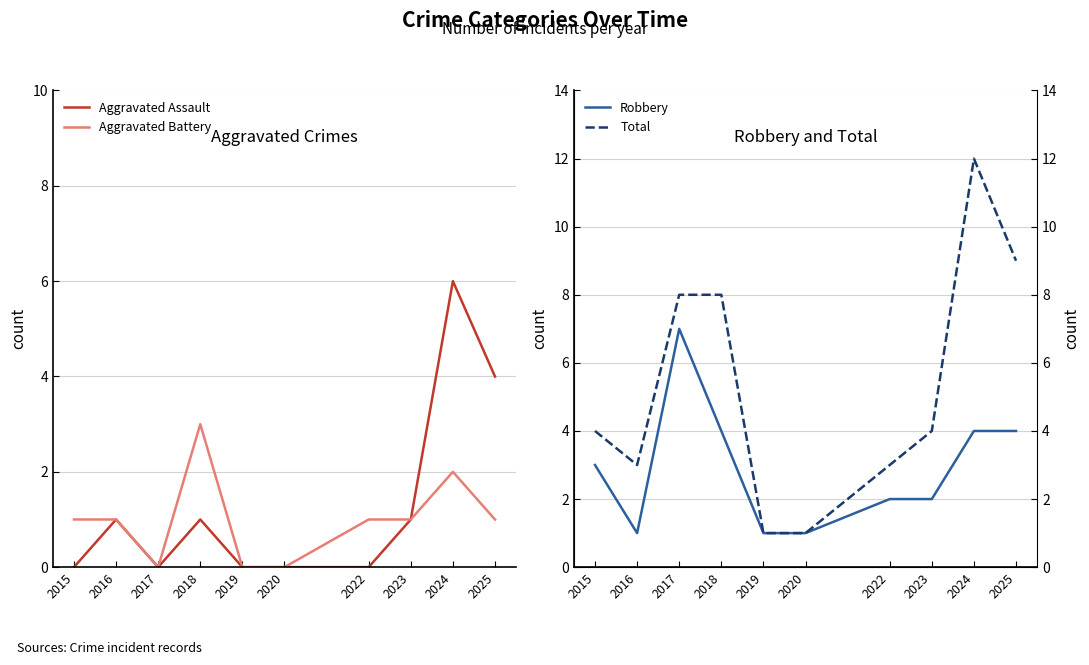

Reading right to left, what are all the values shown in this chart?

Aggravated Assault: 2025=4	2024=6	2023=1	2022=0	2020=0	2019=0	2018=1	2017=0	2016=1	2015=0
Aggravated Battery: 2025=1	2024=2	2023=1	2022=1	2020=0	2019=0	2018=3	2017=0	2016=1	2015=1
Robbery: 2025=4	2024=4	2023=2	2022=2	2020=1	2019=1	2018=4	2017=7	2016=1	2015=3
Total: 2025=9	2024=12	2023=4	2022=3	2020=1	2019=1	2018=8	2017=8	2016=3	2015=4